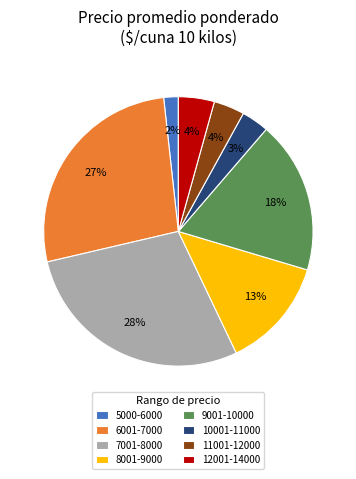

True or false: 6001-7000 accounts for 38% of the total.

False